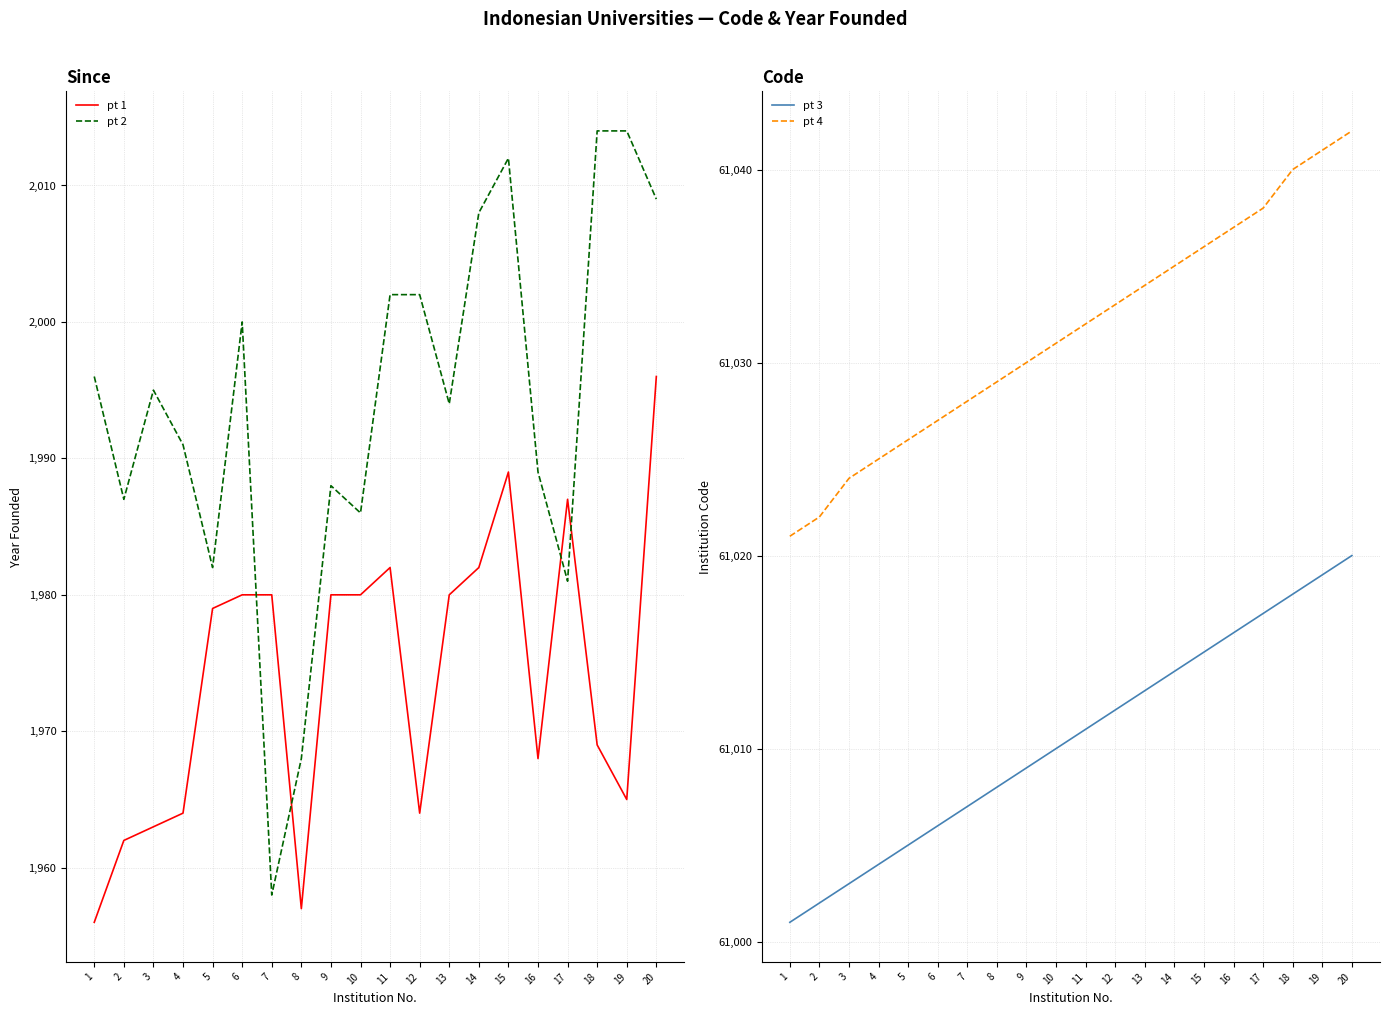

Reading left to right, transcribe all the data shown in this chart.

pt 1: 1=1956	2=1962	3=1963	4=1964	5=1979	6=1980	7=1980	8=1957	9=1980	10=1980	11=1982	12=1964	13=1980	14=1982	15=1989	16=1968	17=1987	18=1969	19=1965	20=1996
pt 2: 1=1996	2=1987	3=1995	4=1991	5=1982	6=2000	7=1958	8=1968	9=1988	10=1986	11=2002	12=2002	13=1994	14=2008	15=2012	16=1989	17=1981	18=2014	19=2014	20=2009
pt 3: 1=61001	2=61002	3=61003	4=61004	5=61005	6=61006	7=61007	8=61008	9=61009	10=61010	11=61011	12=61012	13=61013	14=61014	15=61015	16=61016	17=61017	18=61018	19=61019	20=61020
pt 4: 1=61021	2=61022	3=61024	4=61025	5=61026	6=61027	7=61028	8=61029	9=61030	10=61031	11=61032	12=61033	13=61034	14=61035	15=61036	16=61037	17=61038	18=61040	19=61041	20=61042